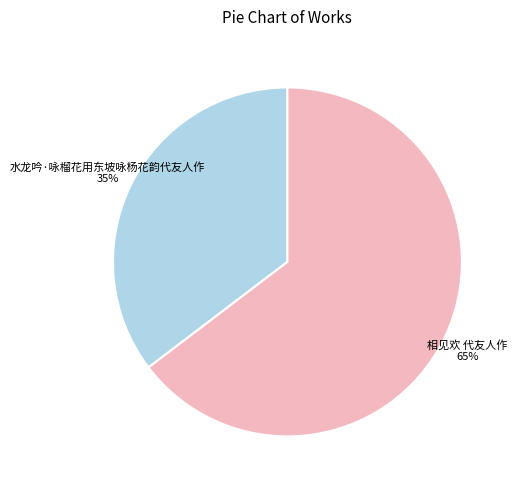

What percentage is the 相见欢 代友人作 slice, to the nearest percent?

65%